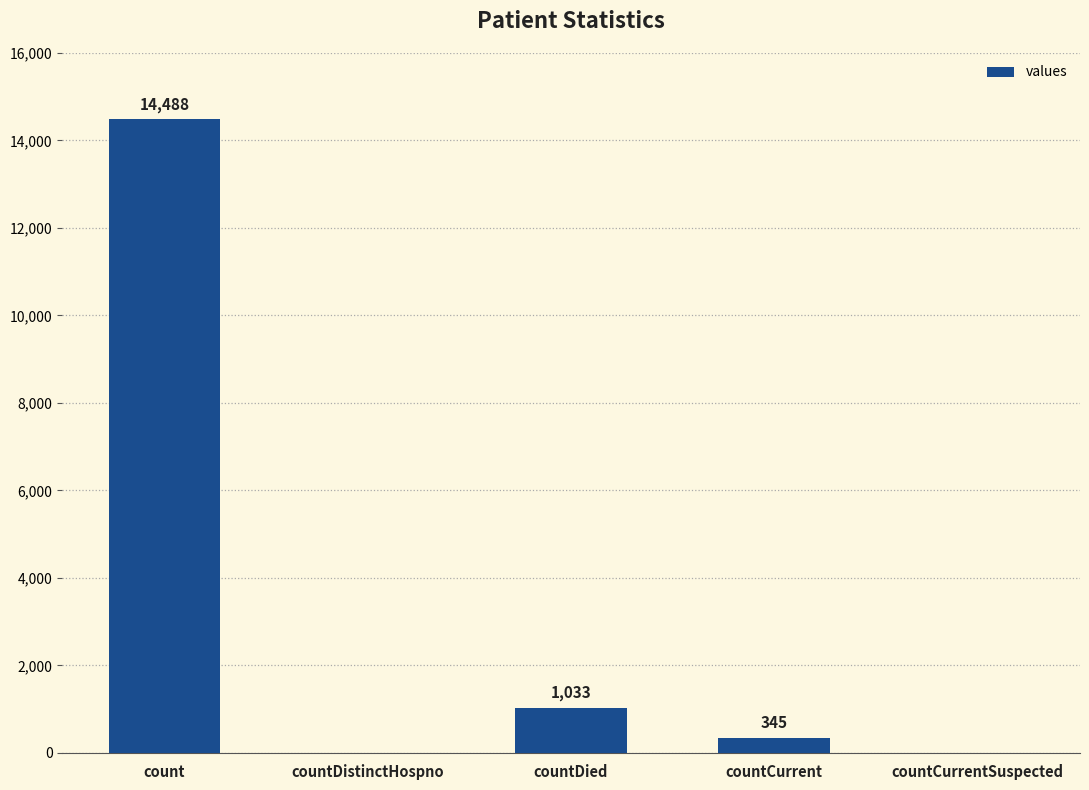

What value does the data have at countDied, to the nearest 10?

1030